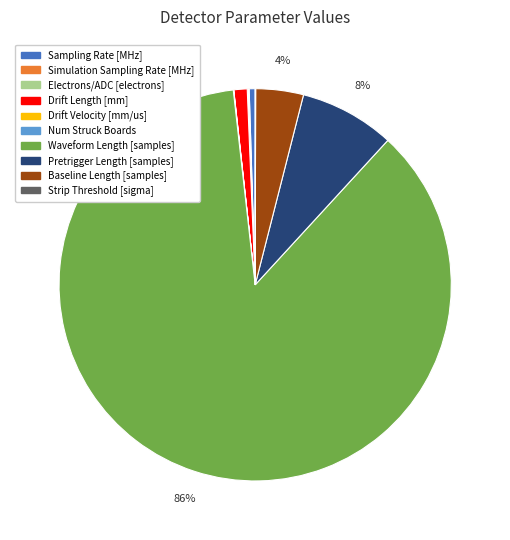

To the nearest percent, what portion does Baseline Length [samples] represent?

4%